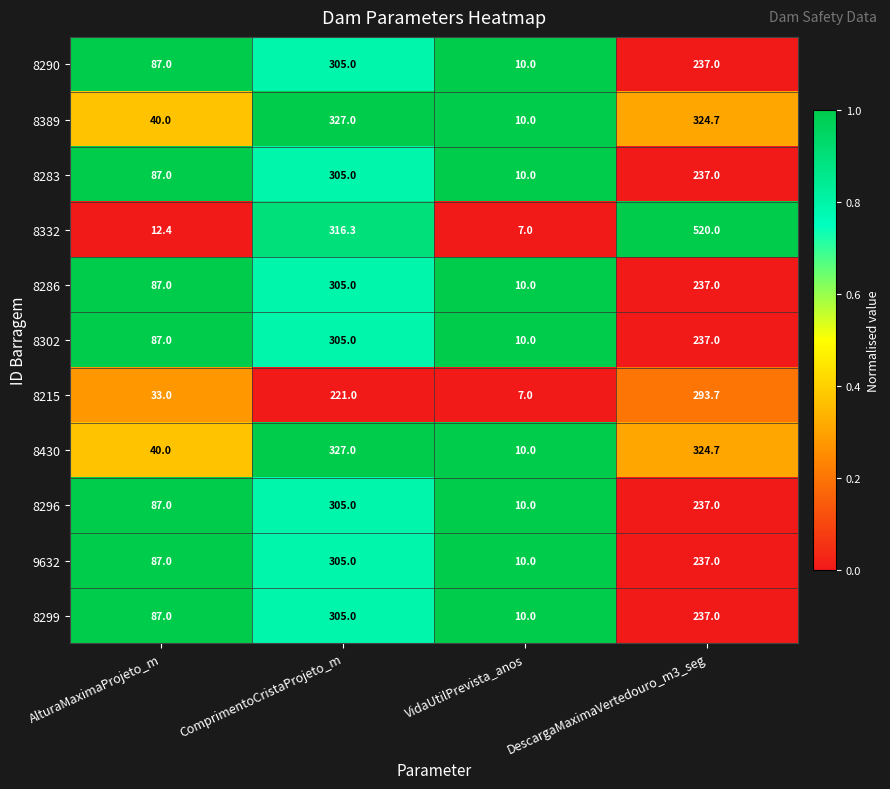

List the labels in order of 8332 value, smallest first.

VidaUtilPrevista_anos, AlturaMaximaProjeto_m, ComprimentoCristaProjeto_m, DescargaMaximaVertedouro_m3_seg